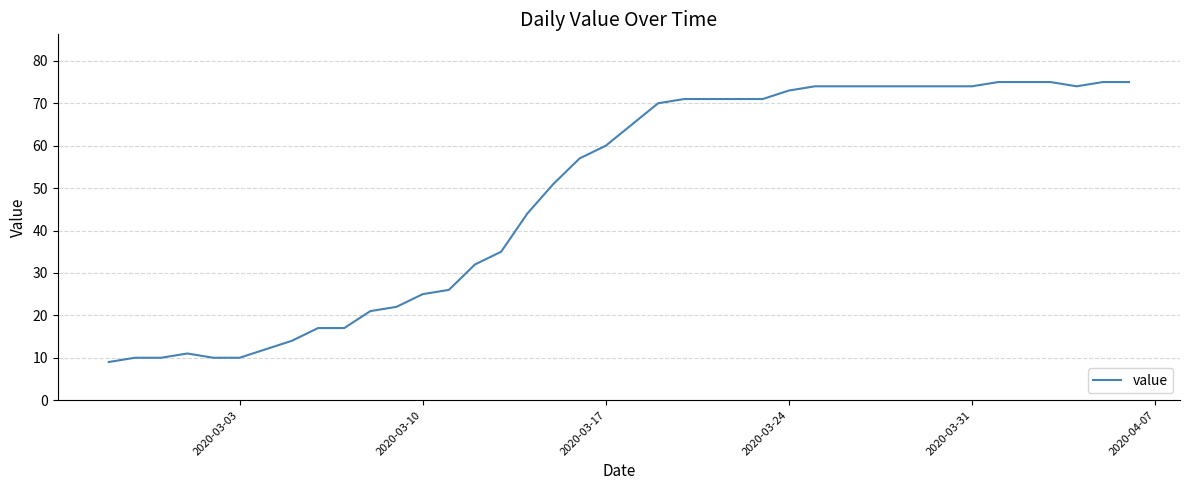

What is the greatest value displayed?

75